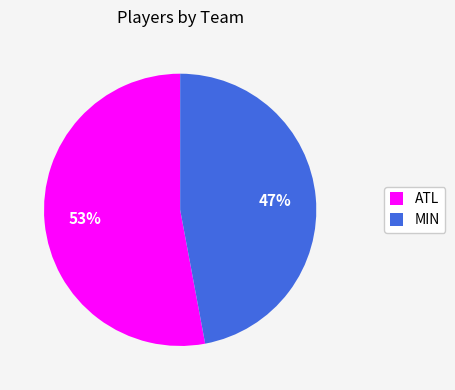

Is there any slice that represents more than half of the pie?

Yes